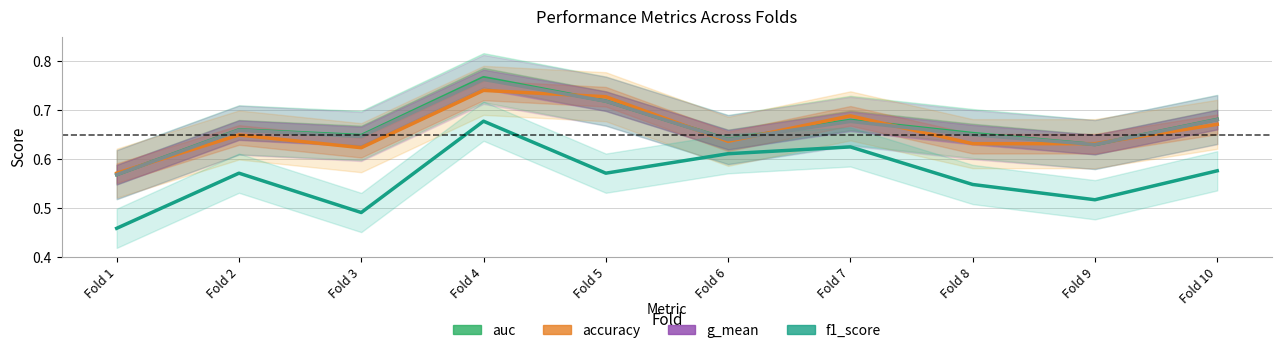

The value of auc at Fold 6 is 0.6. True or false?

True